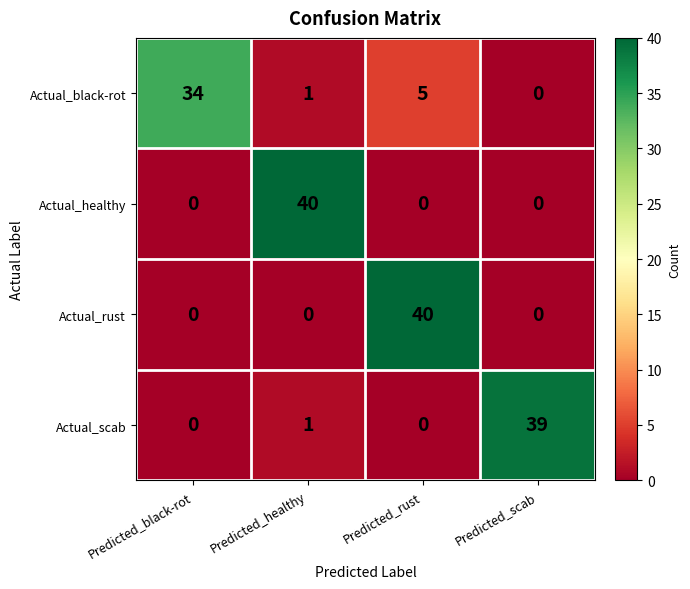

How many positive values does the Actual_healthy series have?

1